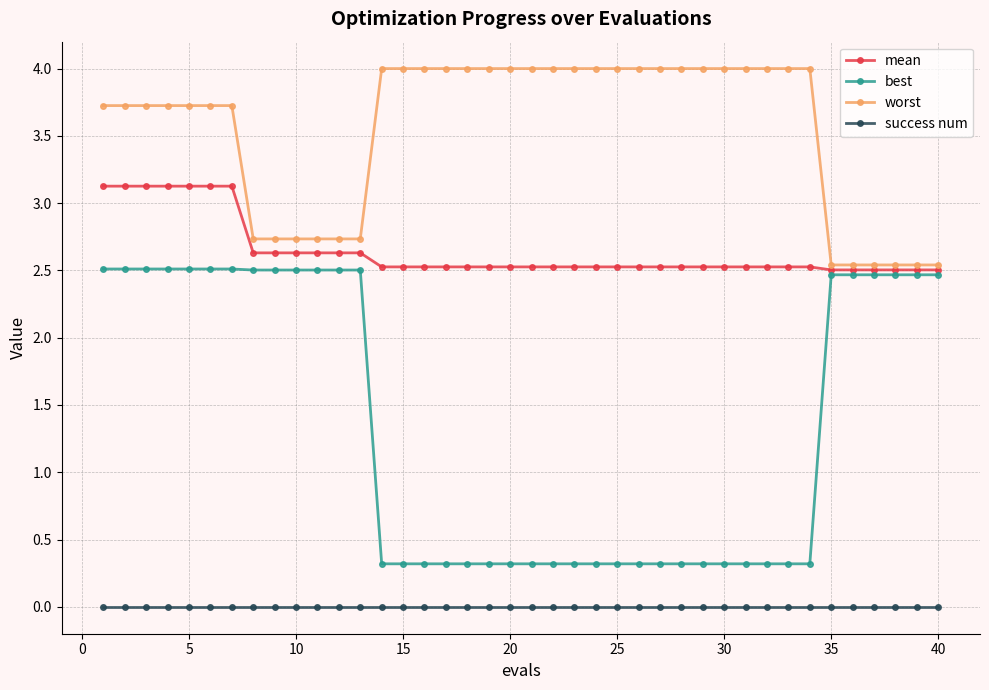

Reading left to right, what are all the values shown in this chart?

mean: 3.1	3.1	3.1	3.1	3.1	3.1	3.1	2.6	2.6	2.6	2.6	2.6	2.6	2.5	2.5	2.5	2.5	2.5	2.5	2.5	2.5	2.5	2.5	2.5	2.5	2.5	2.5	2.5	2.5	2.5	2.5	2.5	2.5	2.5	2.5	2.5	2.5	2.5	2.5	2.5
best: 2.5	2.5	2.5	2.5	2.5	2.5	2.5	2.5	2.5	2.5	2.5	2.5	2.5	0.3	0.3	0.3	0.3	0.3	0.3	0.3	0.3	0.3	0.3	0.3	0.3	0.3	0.3	0.3	0.3	0.3	0.3	0.3	0.3	0.3	2.5	2.5	2.5	2.5	2.5	2.5
worst: 3.7	3.7	3.7	3.7	3.7	3.7	3.7	2.7	2.7	2.7	2.7	2.7	2.7	4.0	4.0	4.0	4.0	4.0	4.0	4.0	4.0	4.0	4.0	4.0	4.0	4.0	4.0	4.0	4.0	4.0	4.0	4.0	4.0	4.0	2.5	2.5	2.5	2.5	2.5	2.5
success num: 0.0	0.0	0.0	0.0	0.0	0.0	0.0	0.0	0.0	0.0	0.0	0.0	0.0	0.0	0.0	0.0	0.0	0.0	0.0	0.0	0.0	0.0	0.0	0.0	0.0	0.0	0.0	0.0	0.0	0.0	0.0	0.0	0.0	0.0	0.0	0.0	0.0	0.0	0.0	0.0